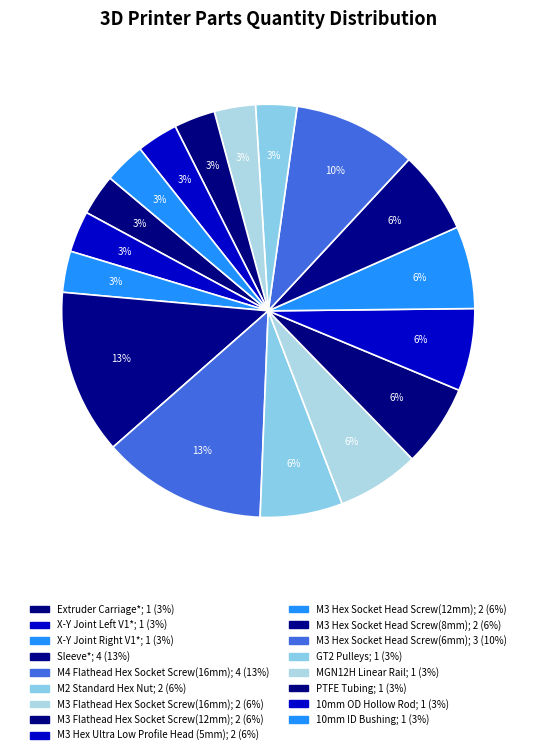

To the nearest percent, what is the average slice percentage?

6%